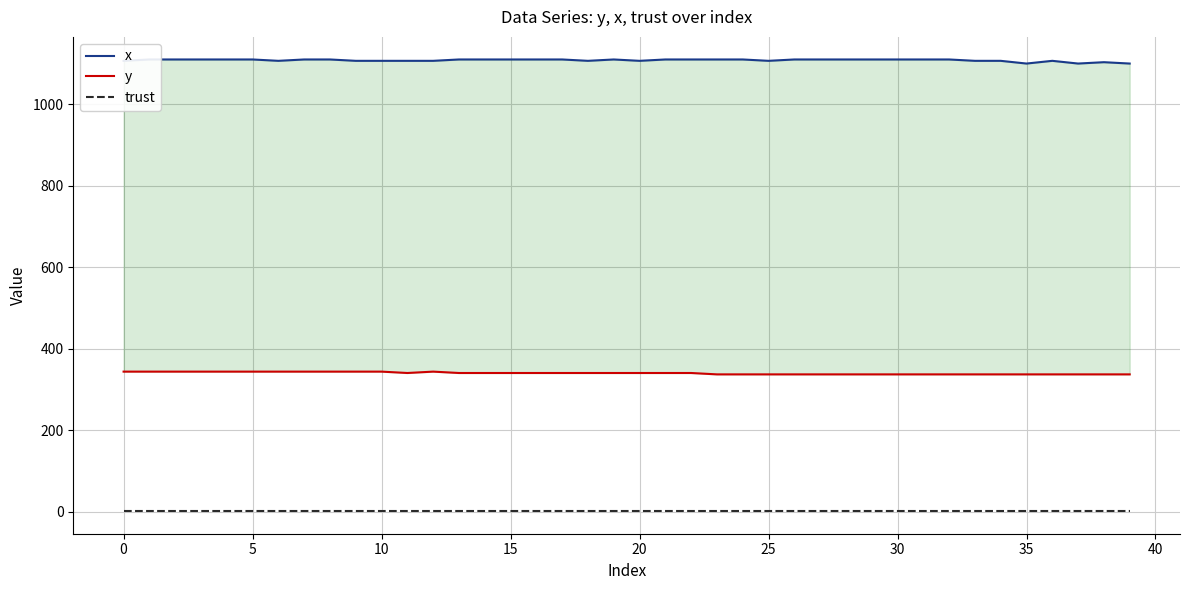

How many values in the x series are below 1110?

16